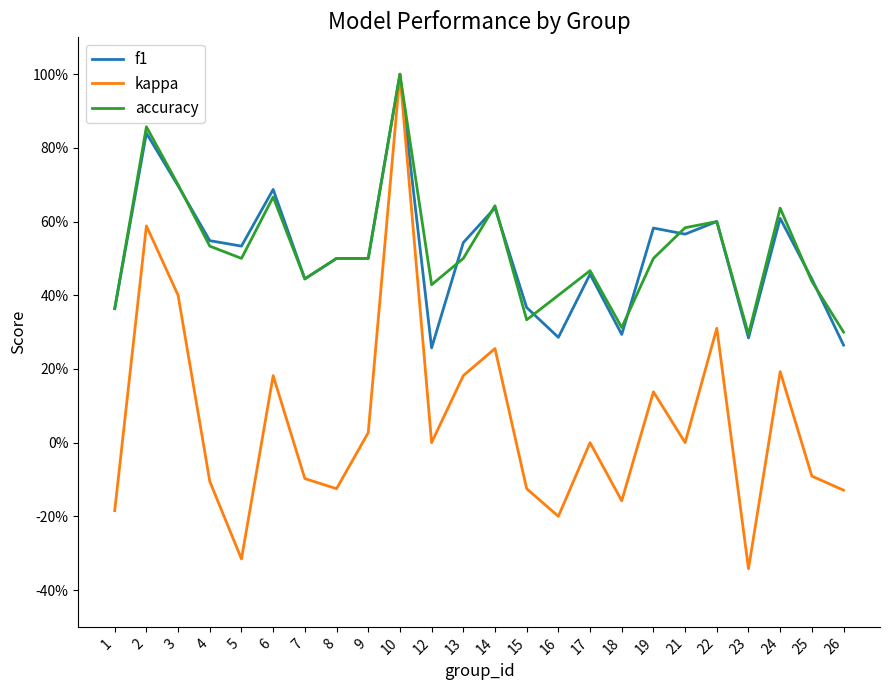

True or false: accuracy and f1 intersect in this chart.

True